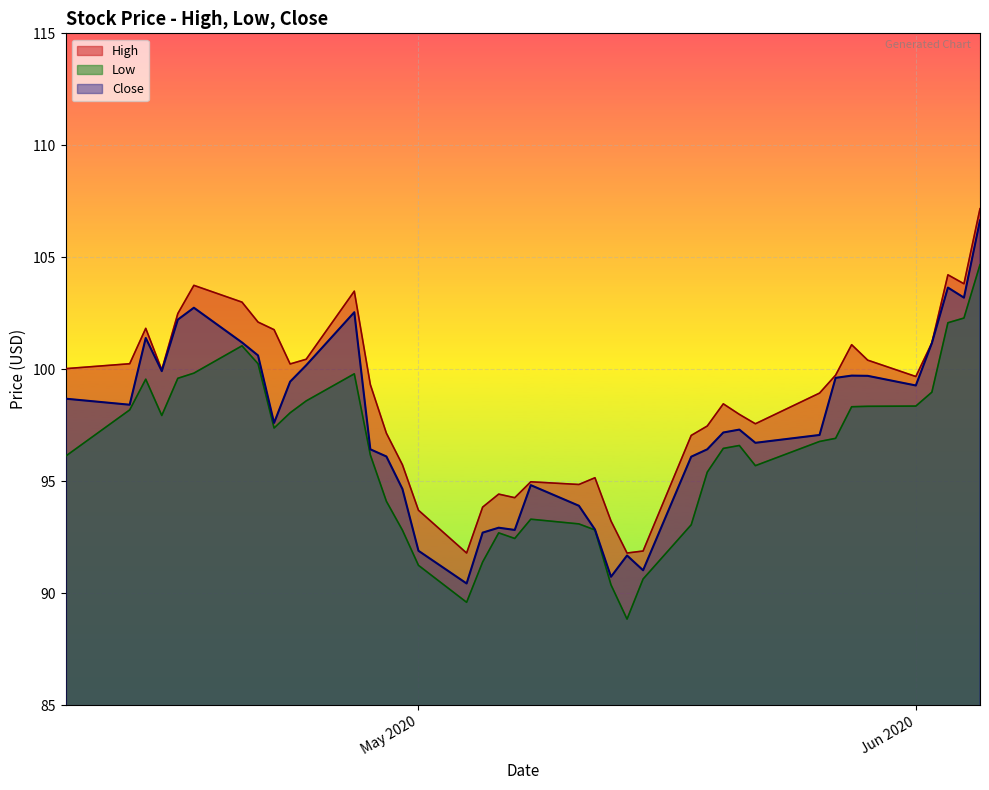

True or false: Close has more than 2 points higher than both neighbors.

True